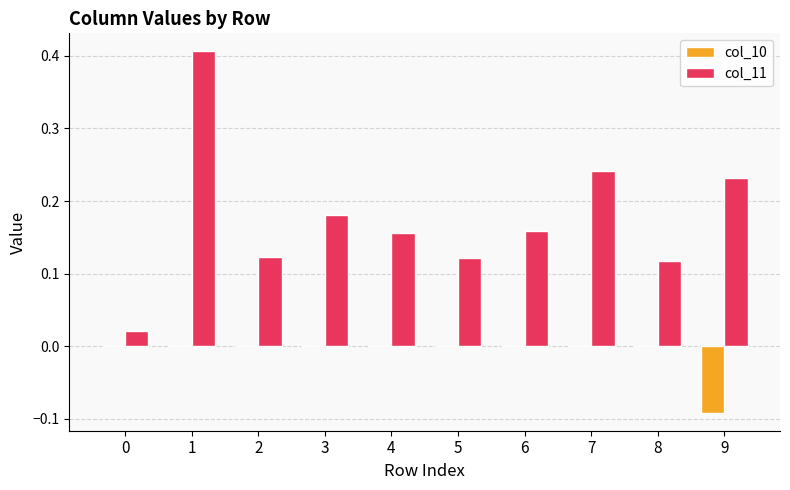

How many series are shown in this chart?

2